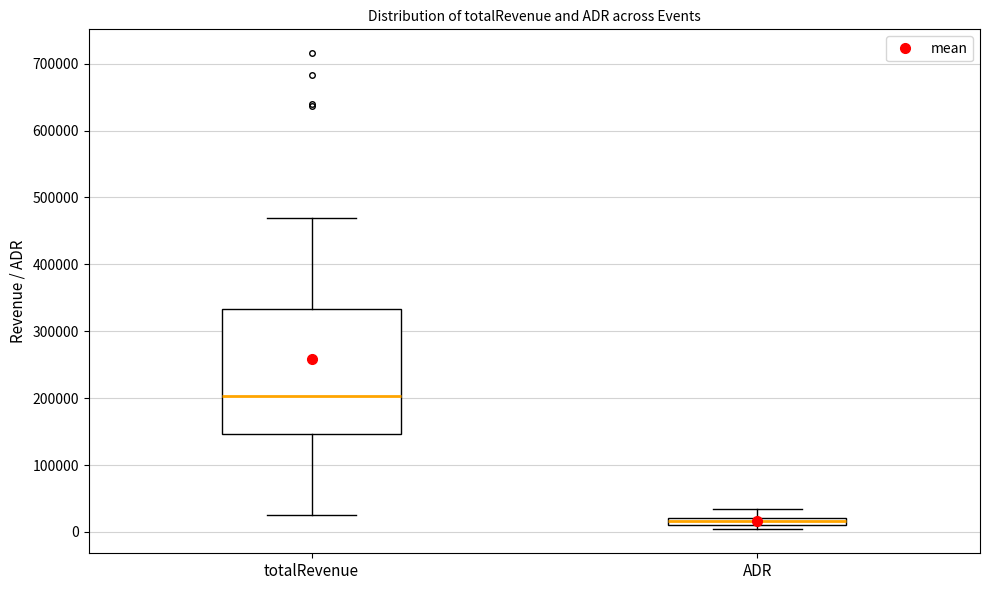

Where is the lower edge of the box for ADR on the y-axis? The values are not printed on the chart, so give them approximately, as read against the axis.

10000